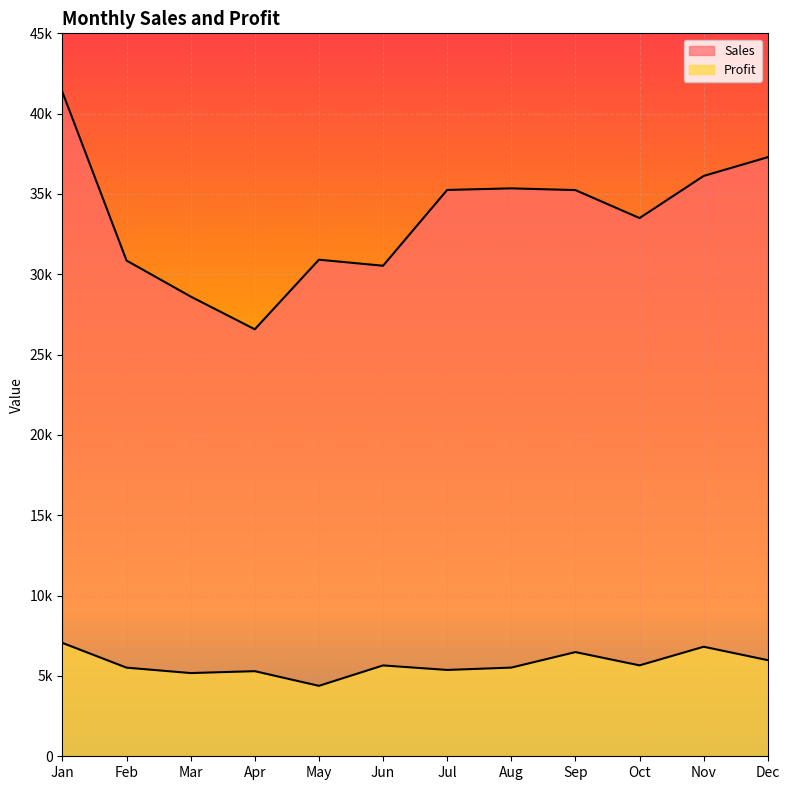

What is the value of the Sales point at the 12th from the left?

37291.6